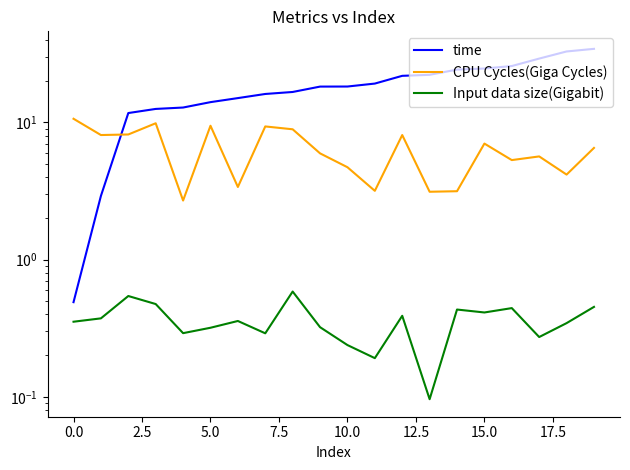

Reading right to left, list all the values displayed in this chart.

time: 34.2	32.8	29.1	25.7	24.6	24.2	22.2	21.8	19.1	18.2	18.2	16.6	16.1	15.0	14.0	12.8	12.5	11.7	2.9	0.5
CPU Cycles(Giga Cycles): 6.5	4.2	5.6	5.3	7.0	3.1	3.1	8.1	3.2	4.7	5.9	8.9	9.3	3.4	9.4	2.7	9.8	8.1	8.1	10.6
Input data size(Gigabit): 0.5	0.3	0.3	0.4	0.4	0.4	0.1	0.4	0.2	0.2	0.3	0.6	0.3	0.4	0.3	0.3	0.5	0.5	0.4	0.4